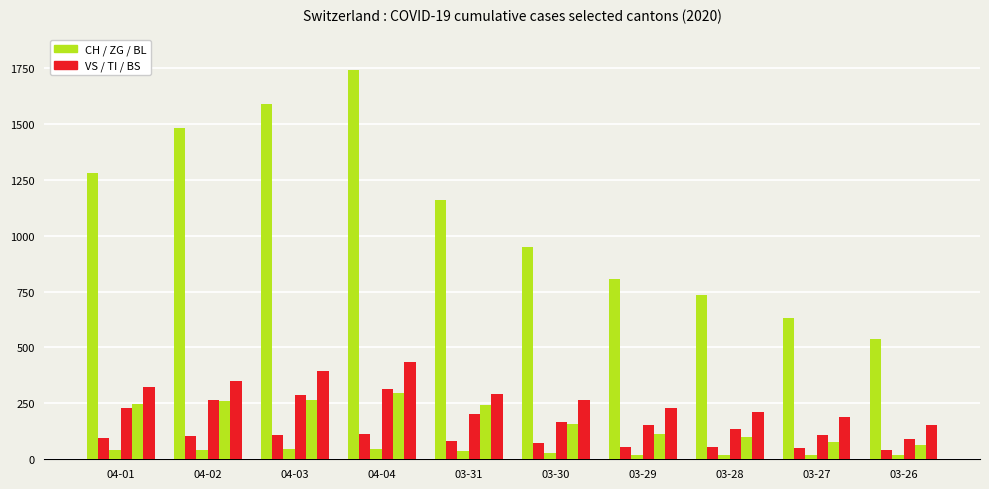

Are the bars grouped side by side (vs. stacked)?

Yes